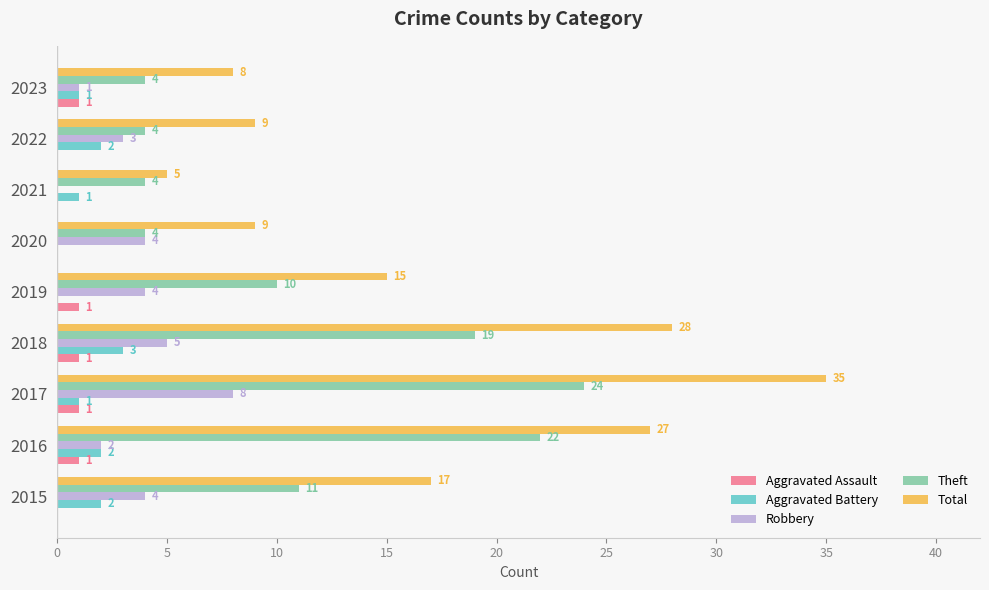

The Total series shows 9 at 2022. True or false?

True